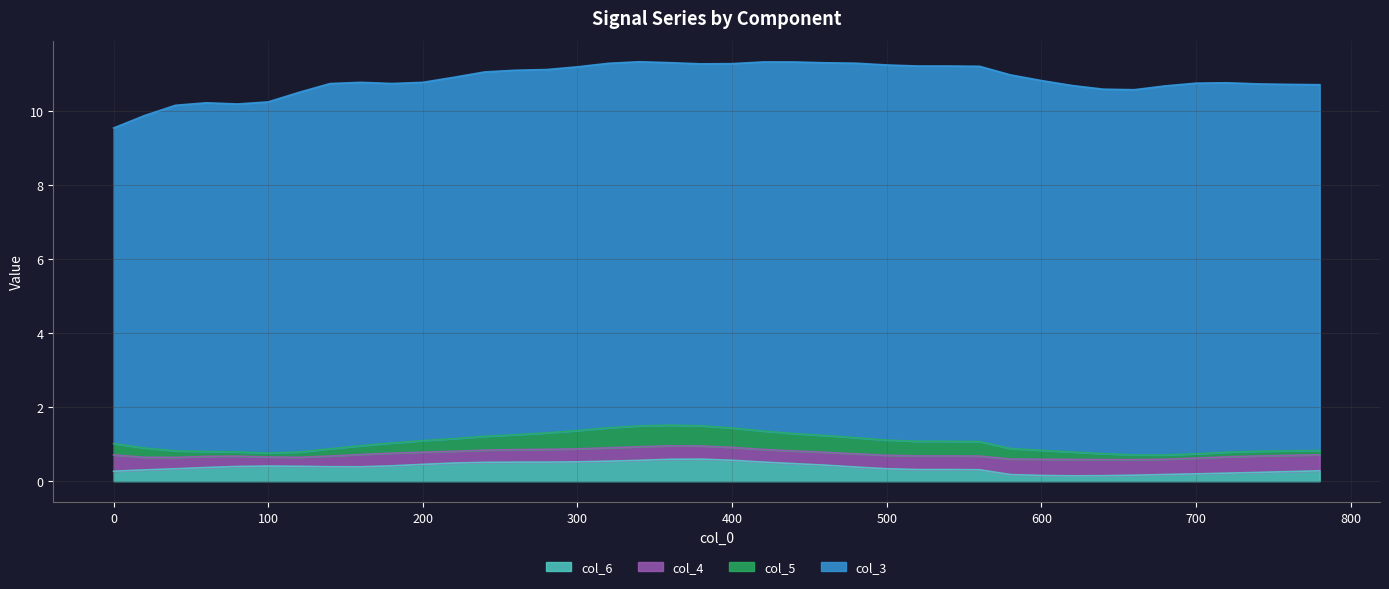

The value of col_3 at 520 is 17.5. True or false?

False